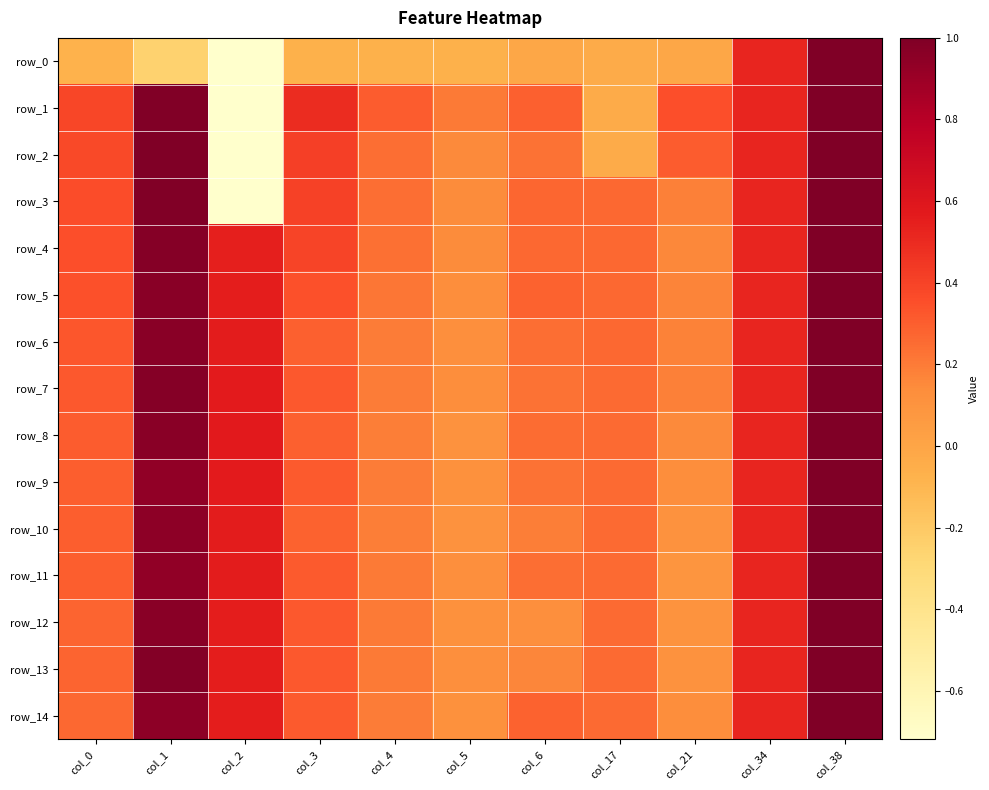

Read the row_11 value at col_21.

0.1